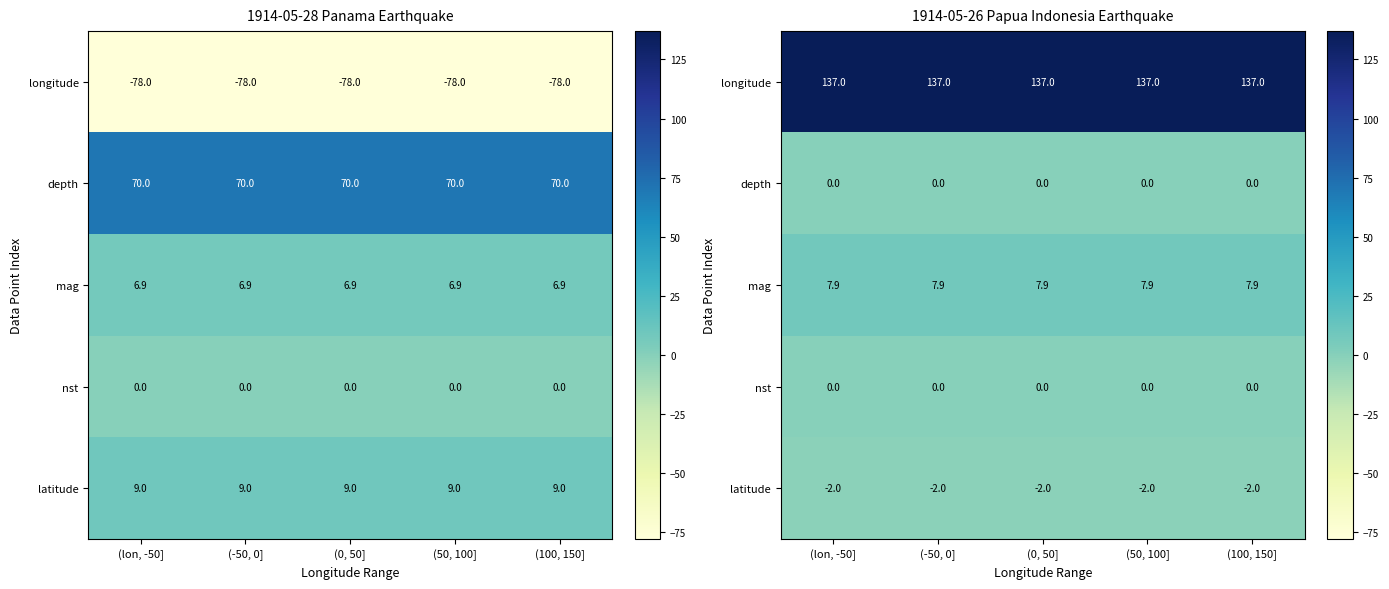

What is the spread (max minus min) of values at (50, 100]?

139.0